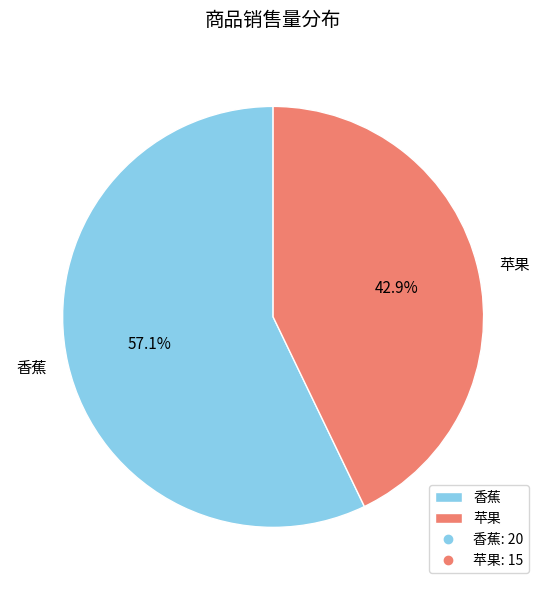

To the nearest percent, what percentage of the pie is 苹果?

43%